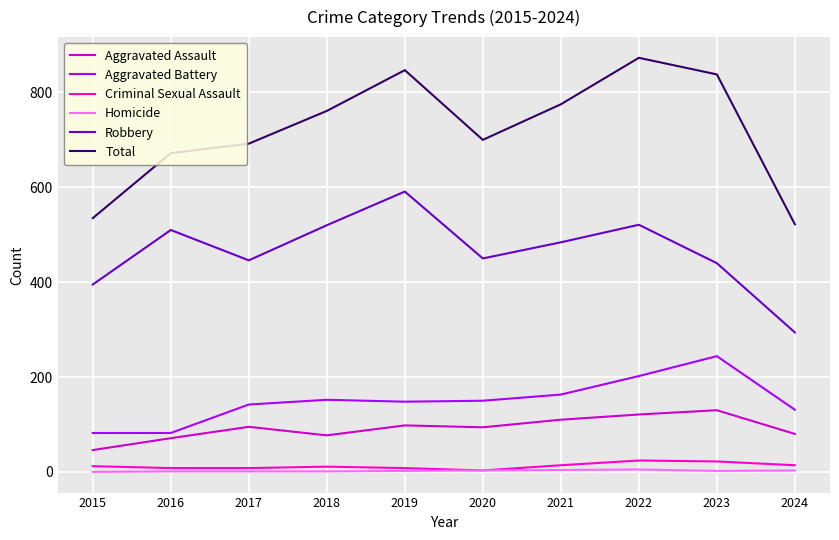

What are all the series names shown in the legend?

Aggravated Assault, Aggravated Battery, Criminal Sexual Assault, Homicide, Robbery, Total